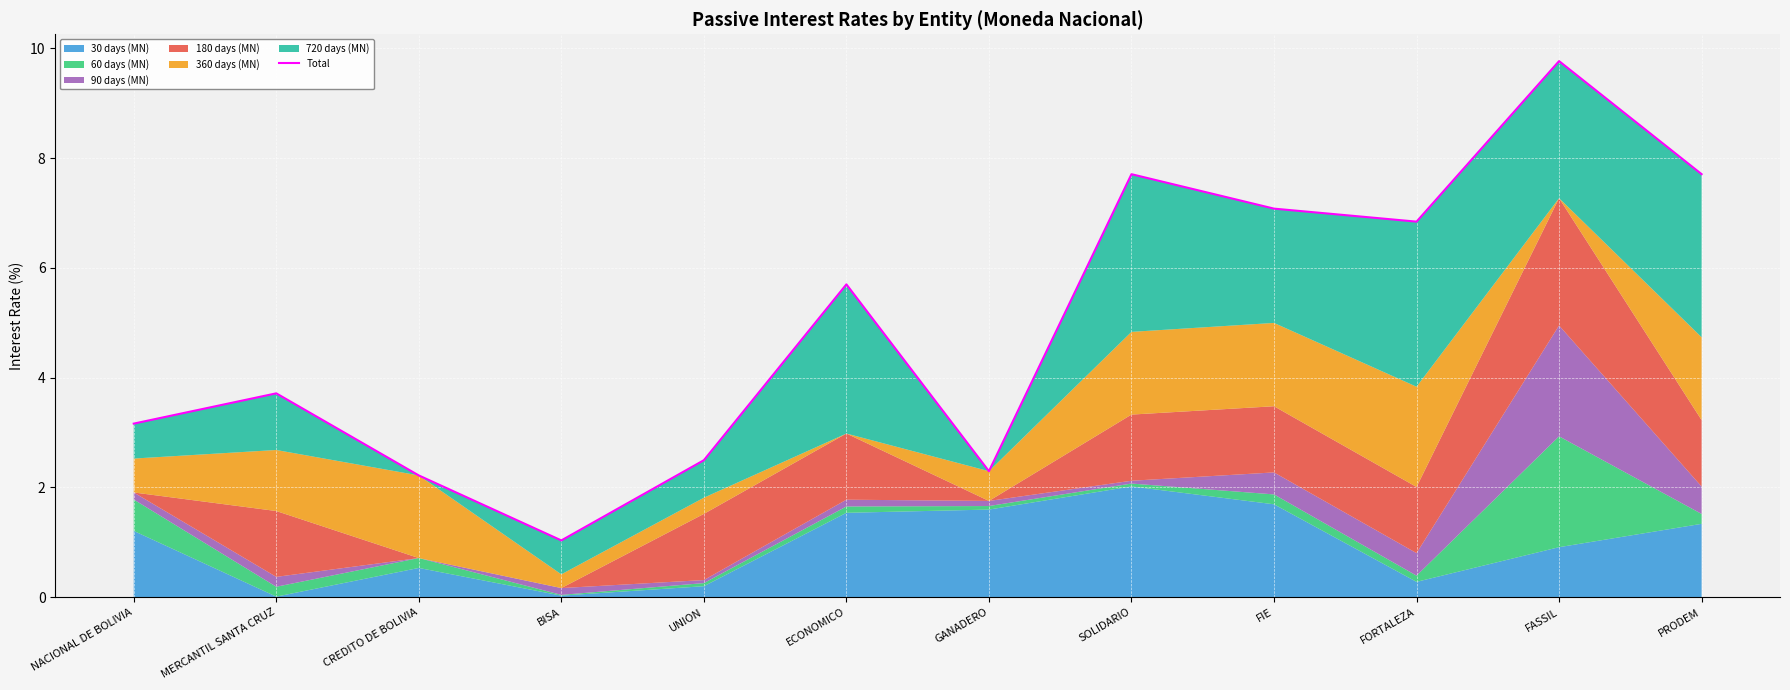

What is the greatest value displayed?

9.8